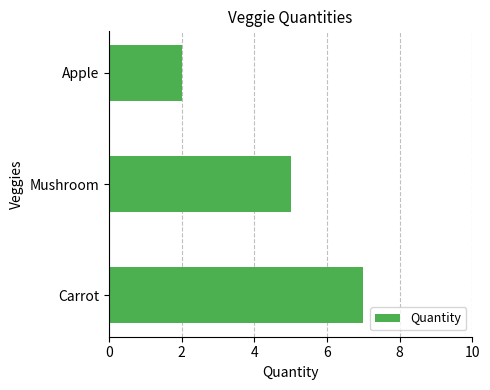

Between Apple and Mushroom, which is larger?

Mushroom